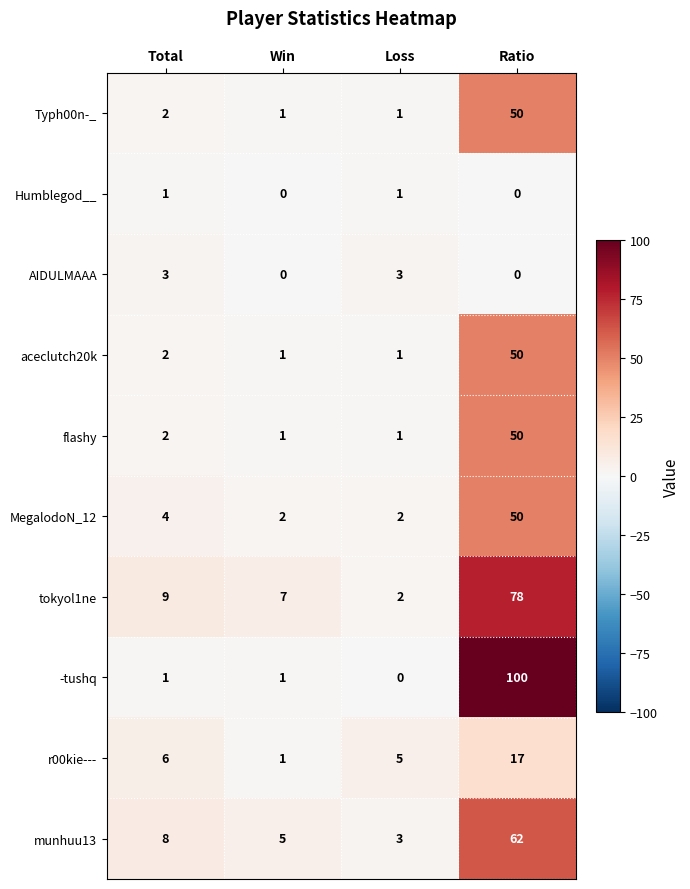

What is the difference between the second highest and second lowest values in the munhuu13 series?

3